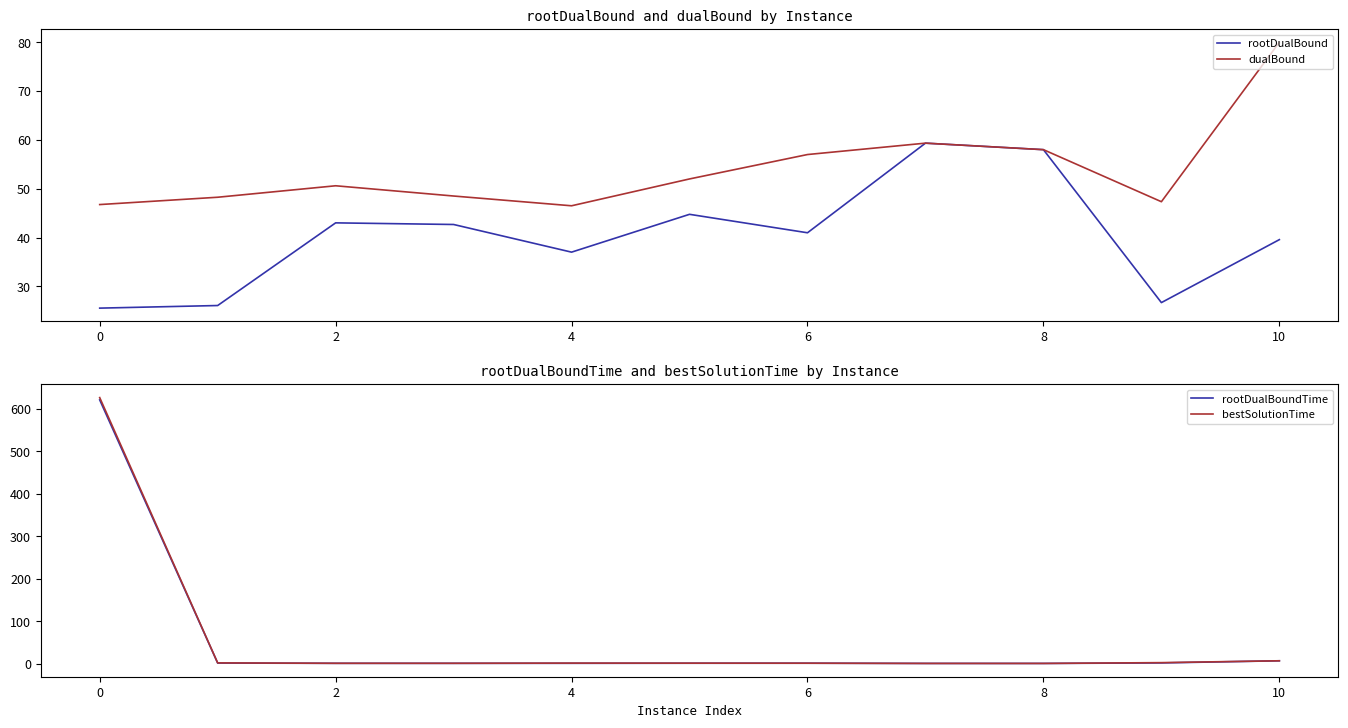

Reading left to right, transcribe all the data shown in this chart.

rootDualBound: 25.5	26.1	43.0	42.7	37.0	44.8	41.0	59.3	58.0	26.7	39.6
dualBound: 46.8	48.2	50.6	48.5	46.5	52.0	57.0	59.3	58.0	47.3	80.0
rootDualBoundTime: 620.7	2.1	1.4	1.4	1.5	1.6	1.7	1.2	1.2	2.4	7.4
bestSolutionTime: 626.1	2.5	1.5	1.5	1.9	1.8	1.7	1.2	1.2	3.0	7.4